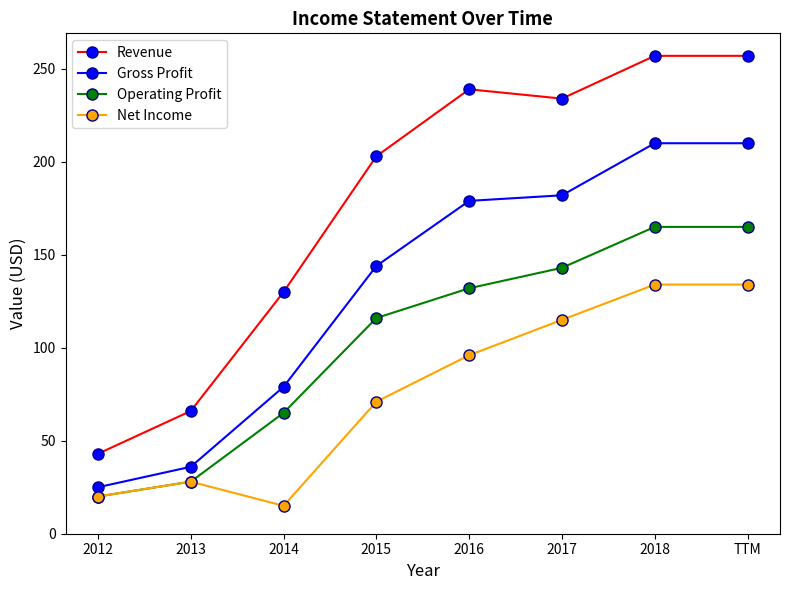

Is it true that Operating Profit equals 65 at 2014?

True